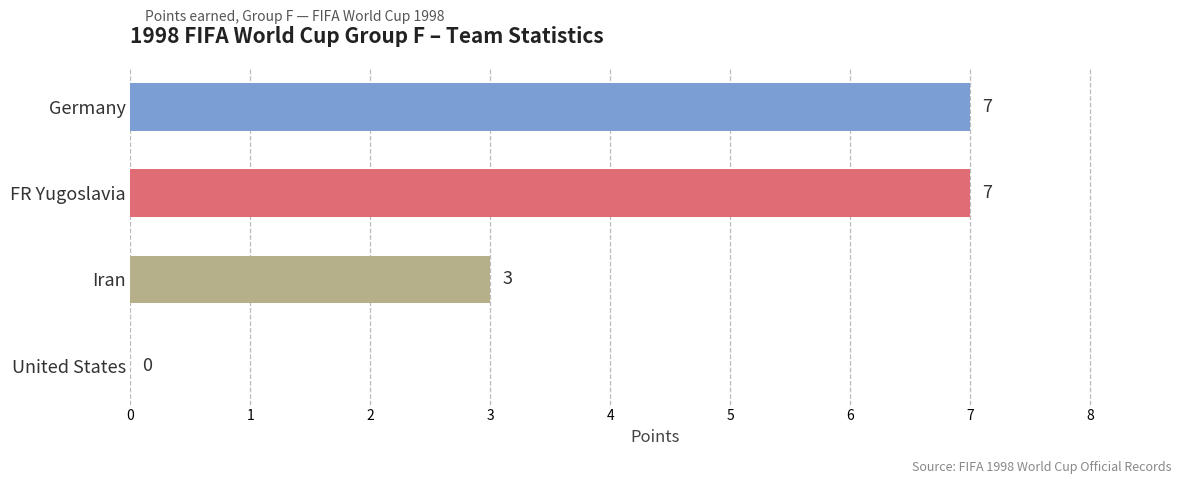

Between Germany and United States, which is larger?

Germany